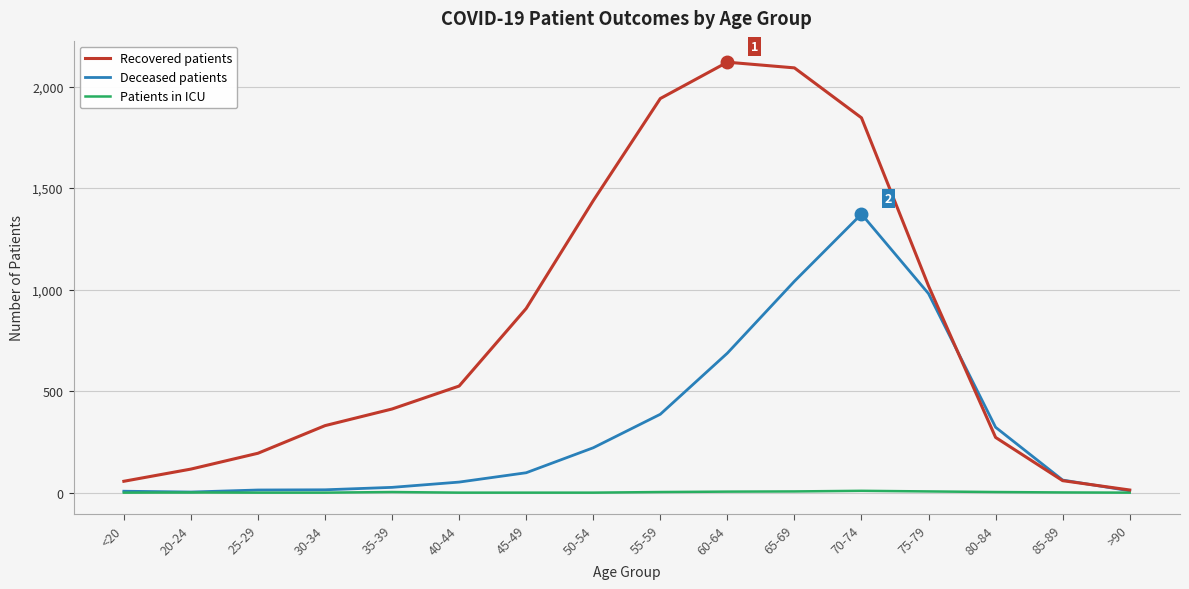

What is the average value of the Deceased patients series?

331